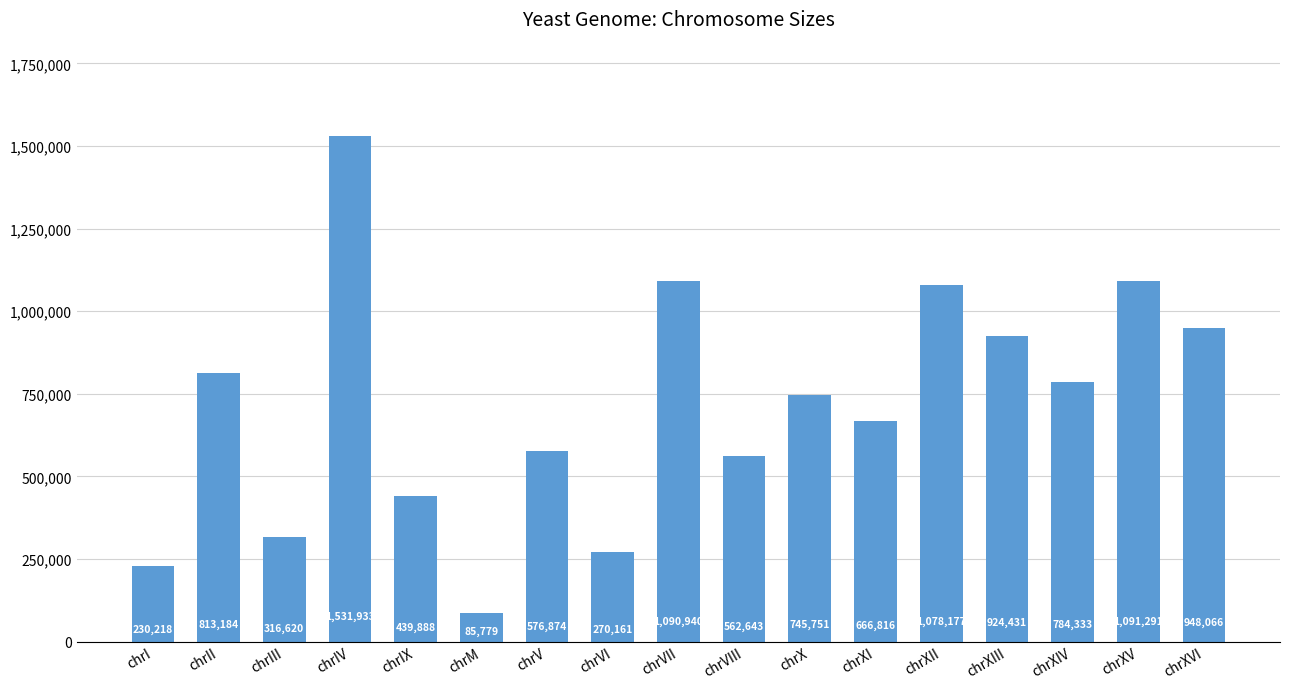

What position from the left is chrXV?

16